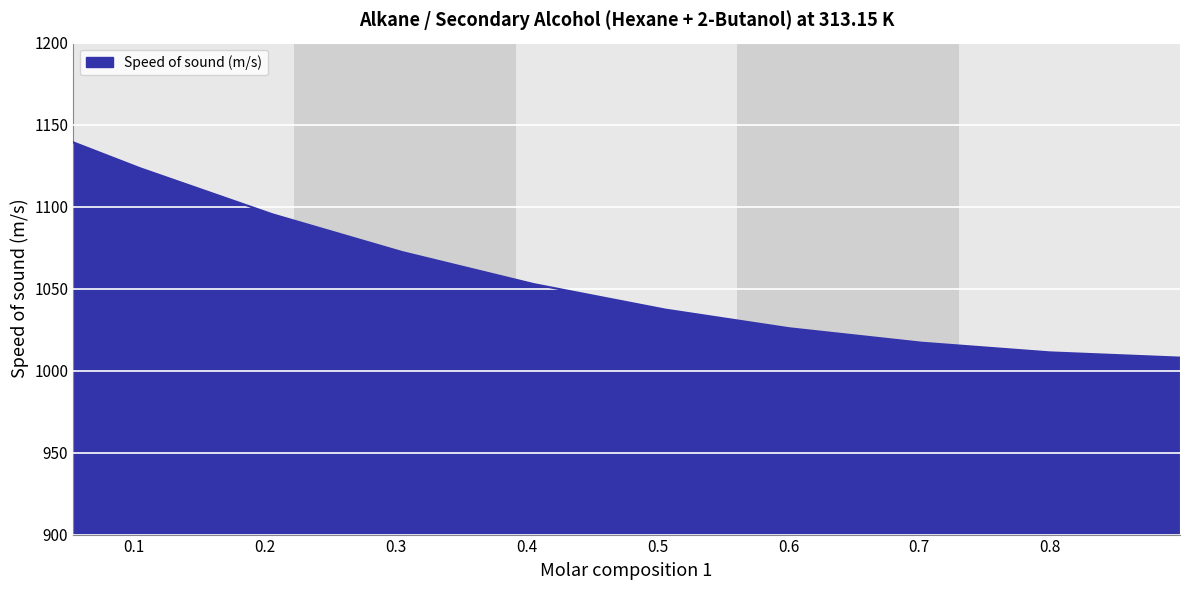

What is the minimum value shown in the chart?

1007.9